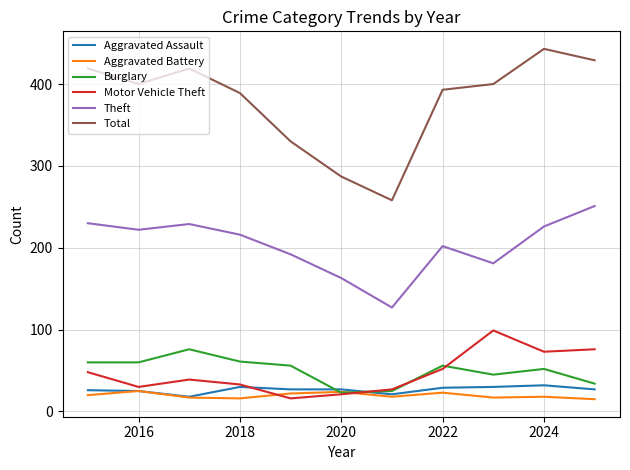

Which series has the largest total across all categories?

Total